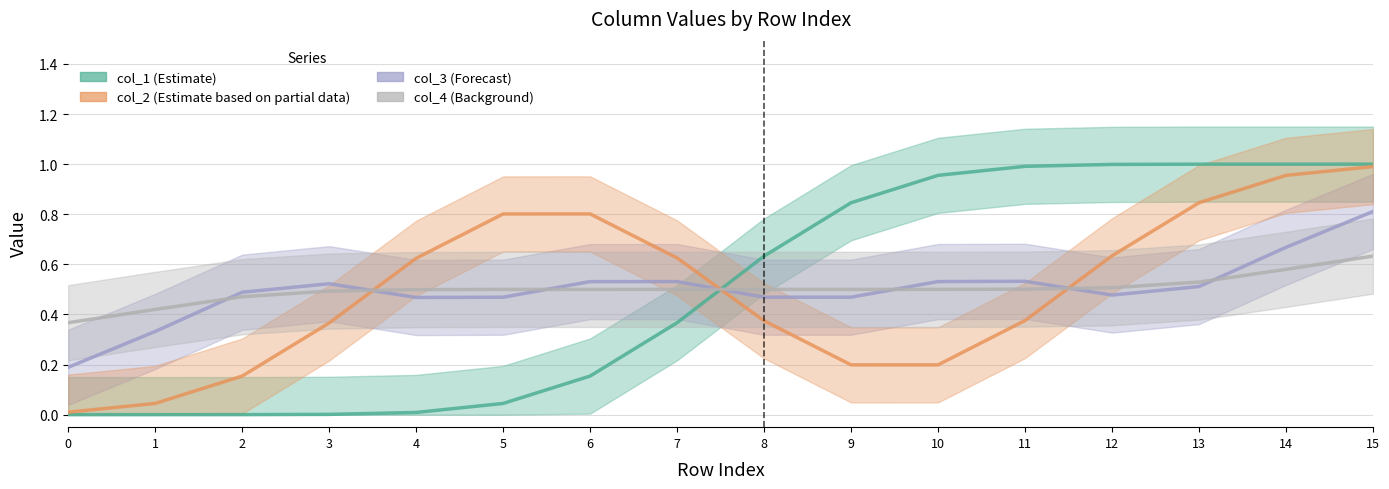

Is it true that col_2 equals 1 at 4?

False